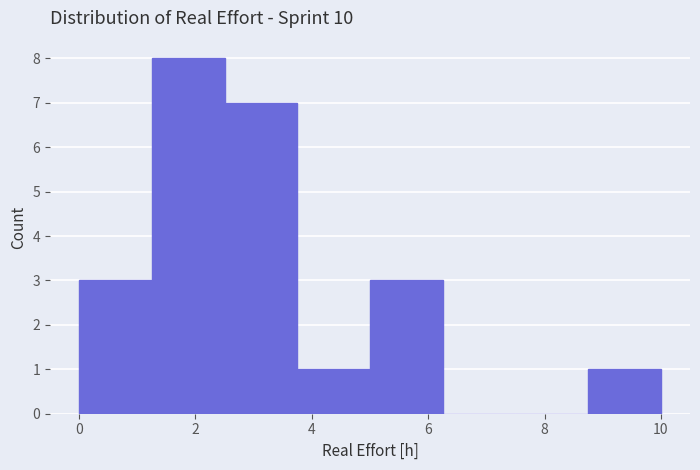

Which range on the x-axis has the tallest bar?

1.25 to 2.50